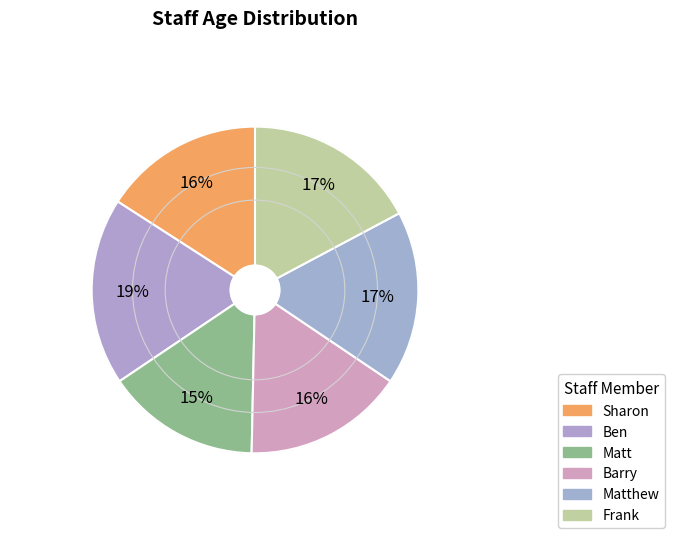

Which slice is the largest?

Ben